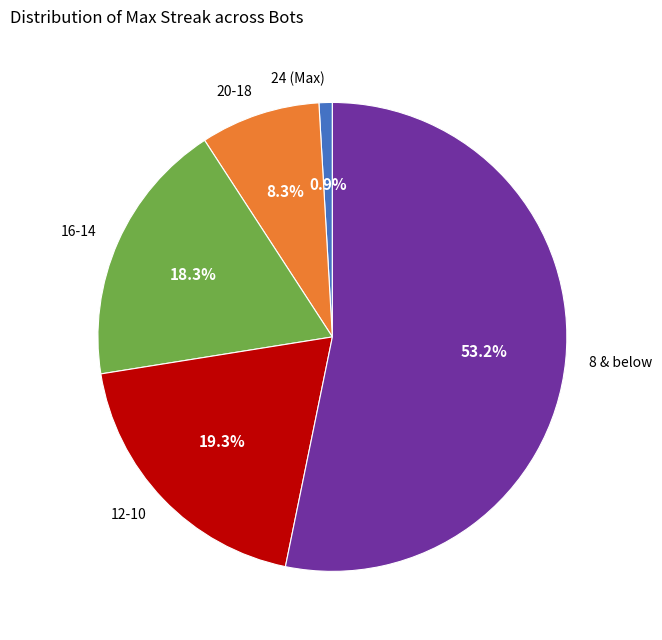

How many segments does this pie chart have?

5